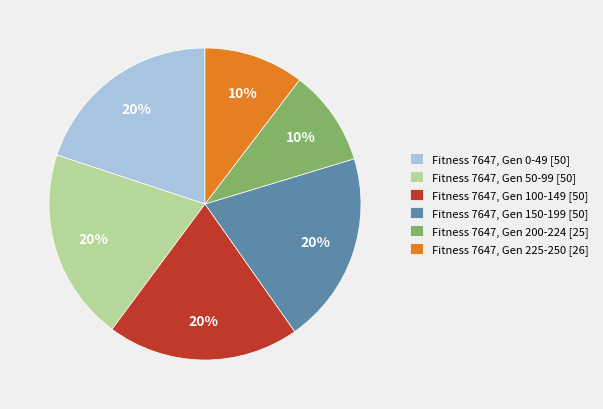

Combined, do Fitness 7647, Gen 100-149 [50] and Fitness 7647, Gen 225-250 [26] account for over 50%?

No